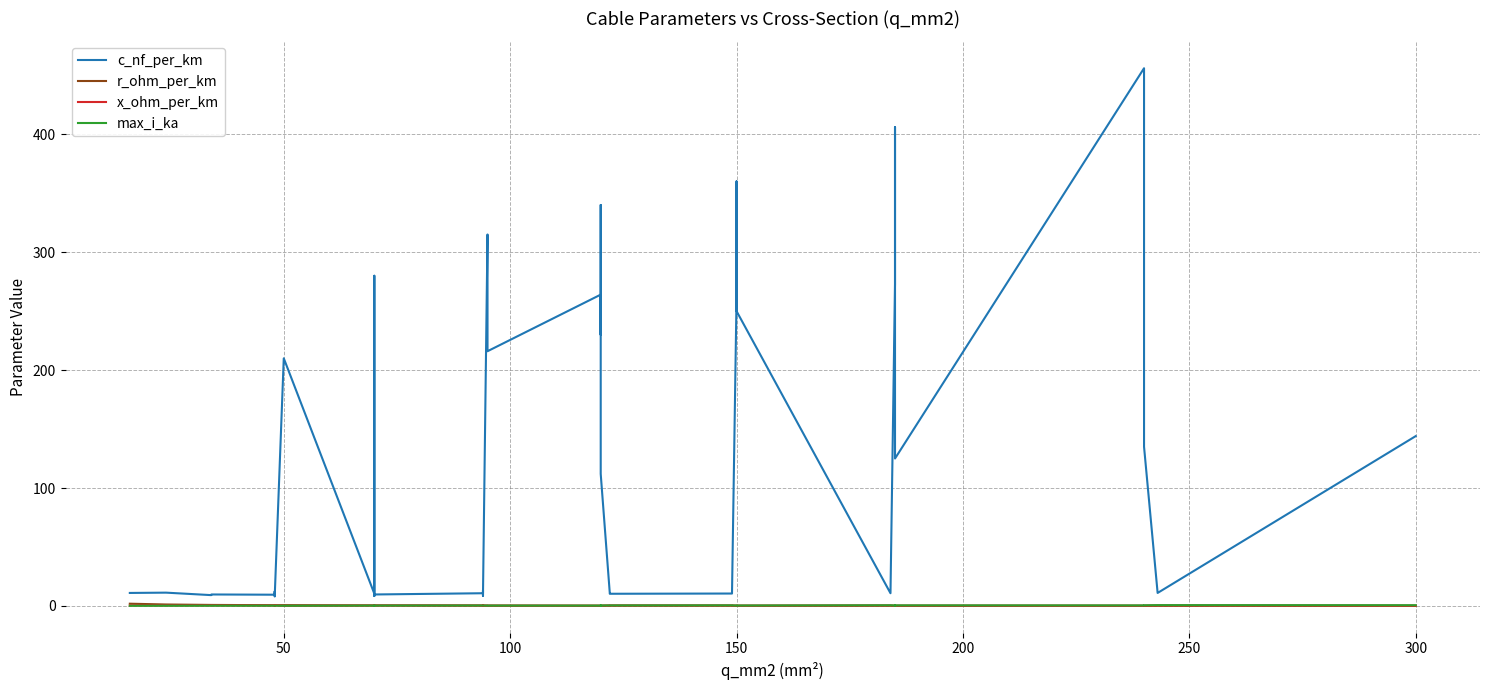

Which series has the largest total across all categories?

c_nf_per_km